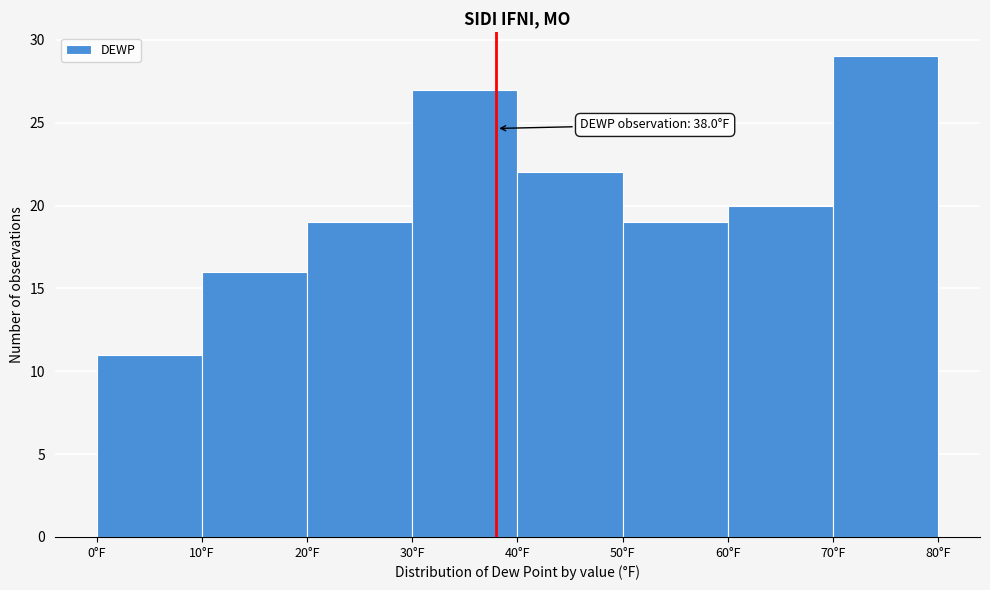

Over which range of the x-axis is the bar tallest?

70 to 80